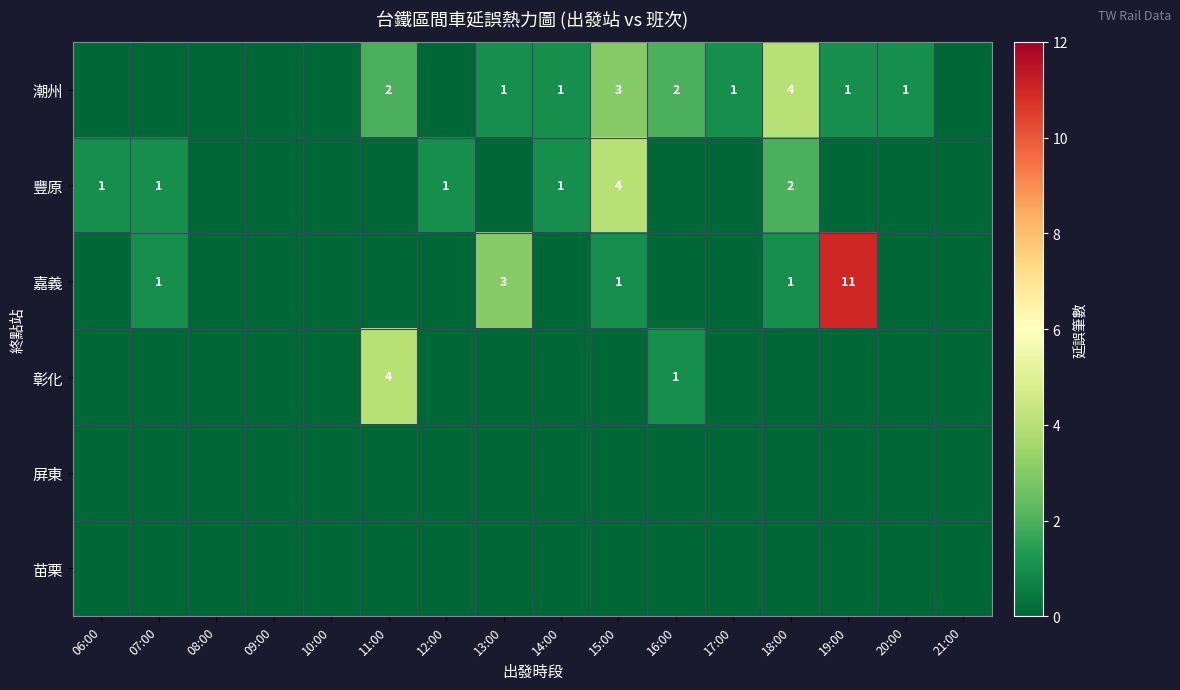

True or false: 潮州 has a value of 1 at 19:00.

True